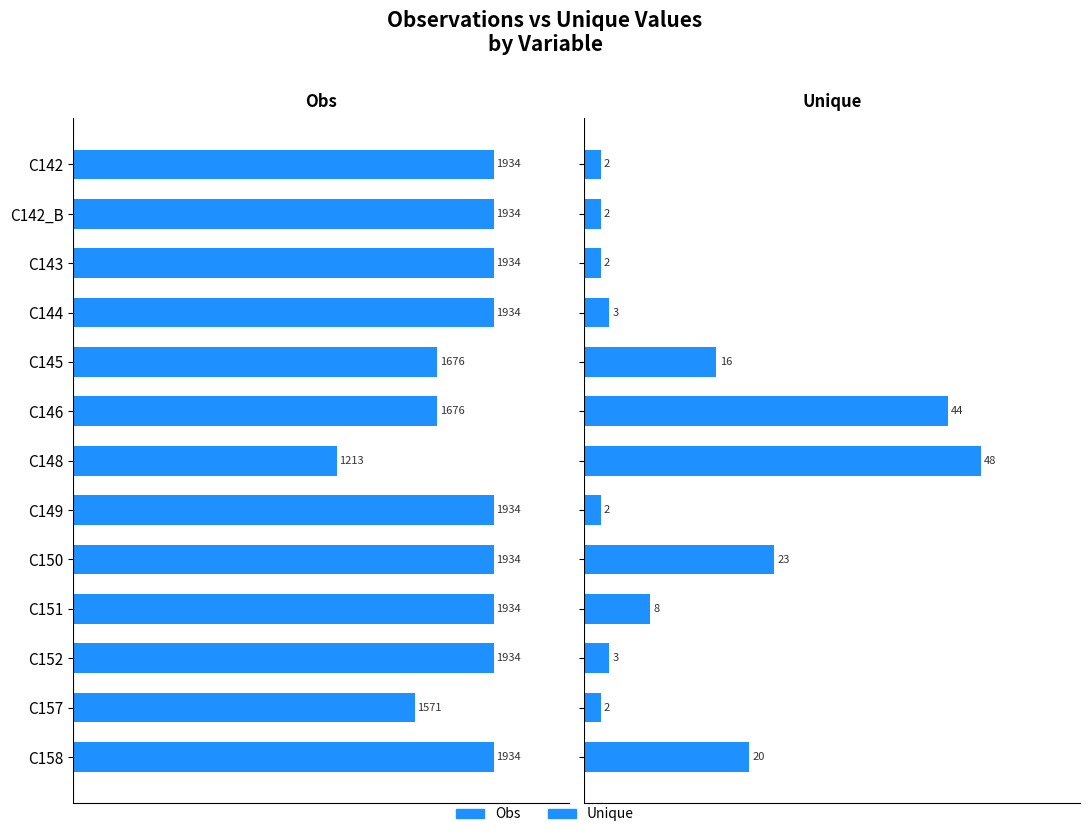

What is the difference between the maximum and minimum values in the Unique series?

46